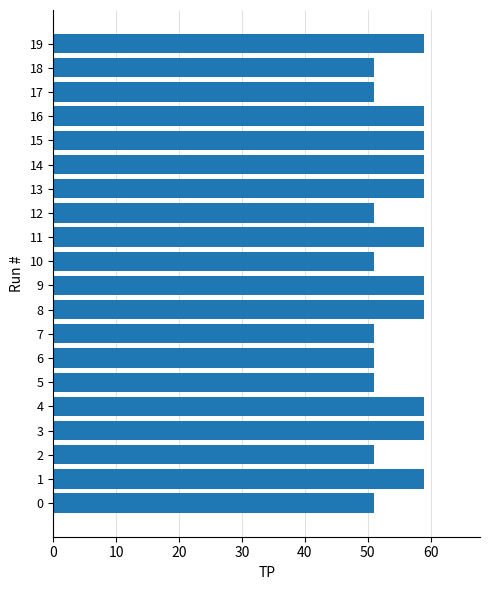

Approximately how many times larger is the value at 19 compared to 3?

1.0